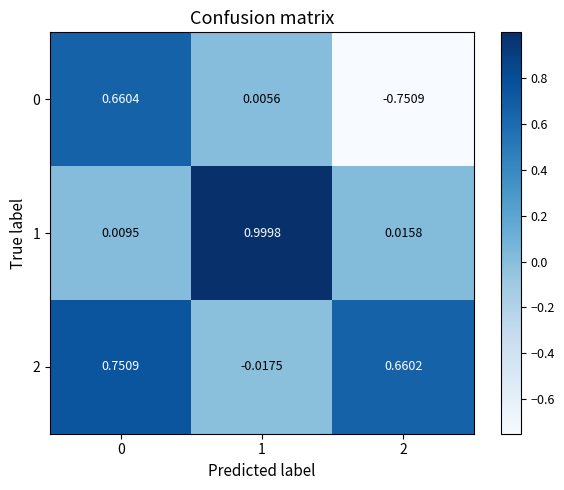

Is the value of 0 at 0 greater than the value of 1 at 1?

No